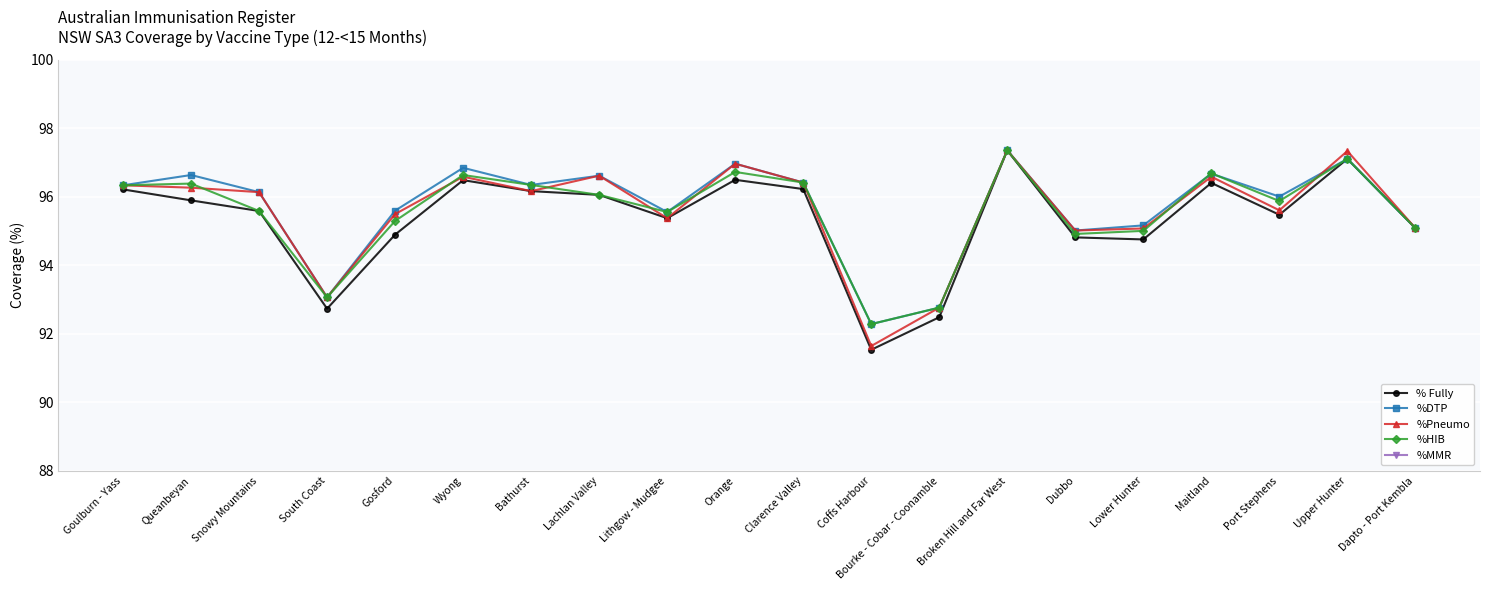

At which category does %DTP reach its first local valley?

South Coast